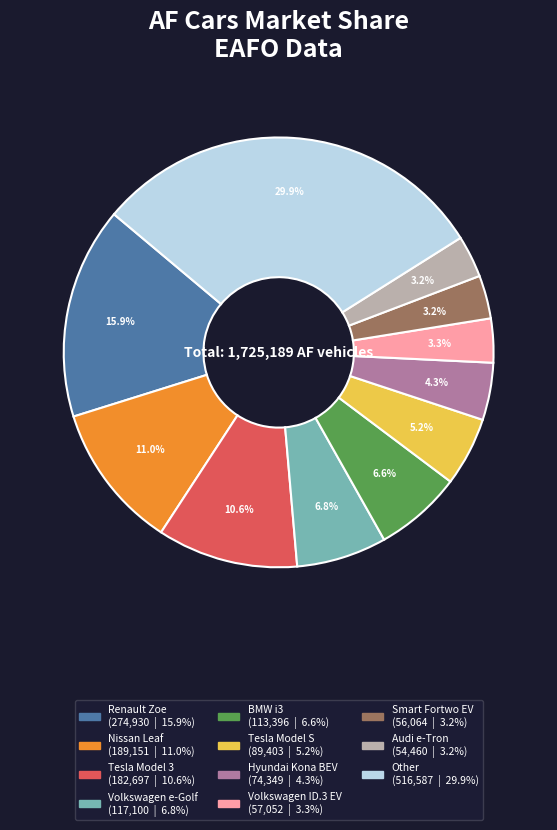

What percentage is NOT represented by Renault Zoe?

84.1%